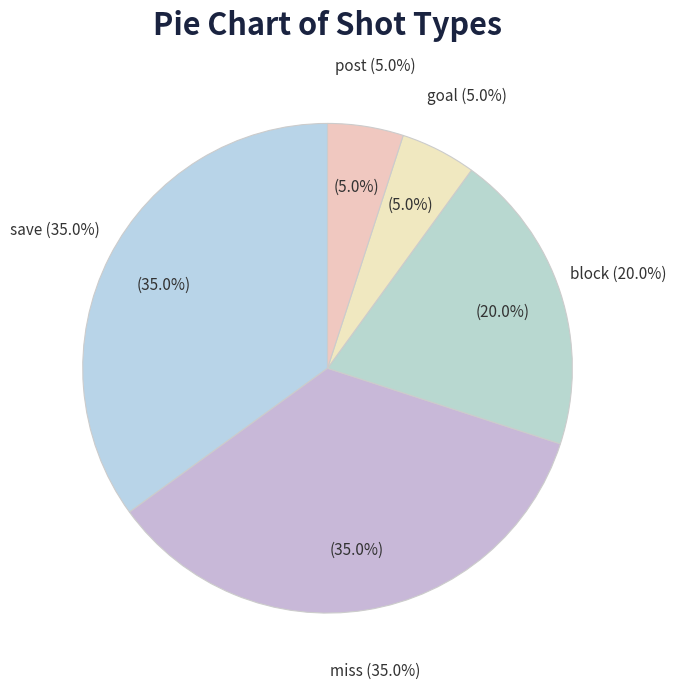

What is the ratio of the value at save to the value at block?

1.8